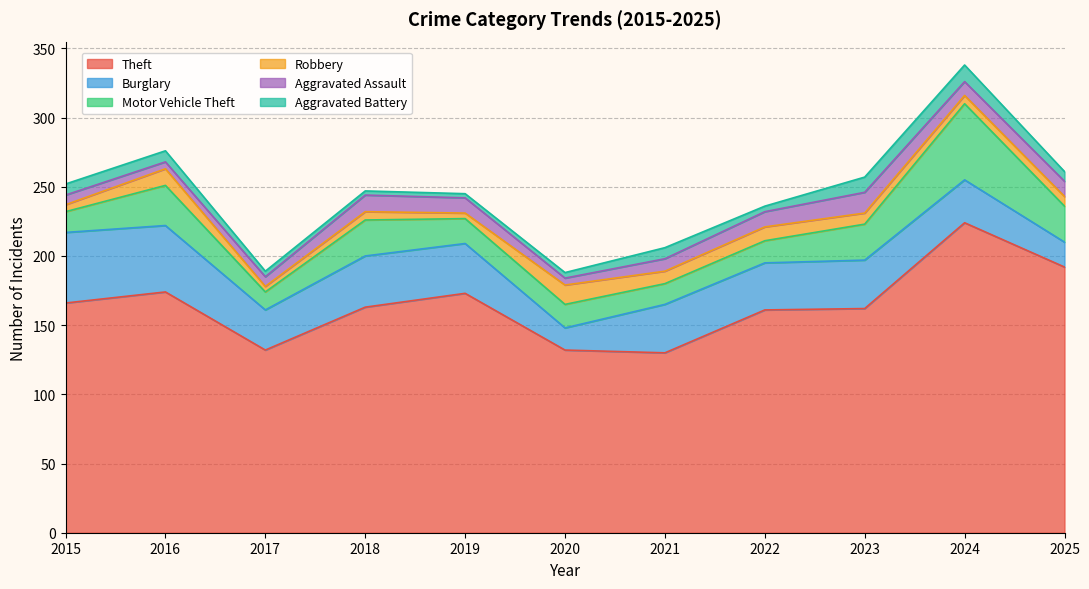

Count the number of data series in this chart.

6